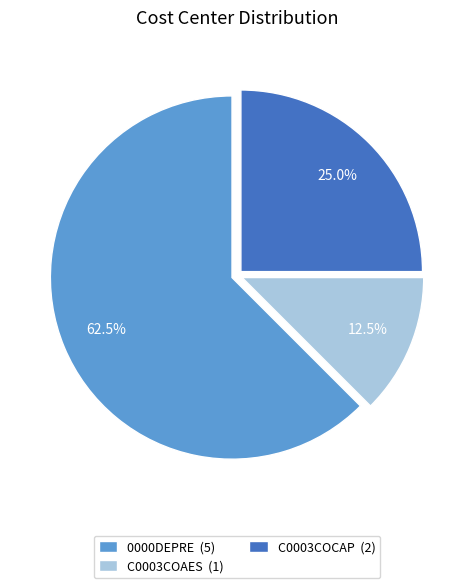

Which has a higher value, C0003COAES or C0003COCAP?

C0003COCAP